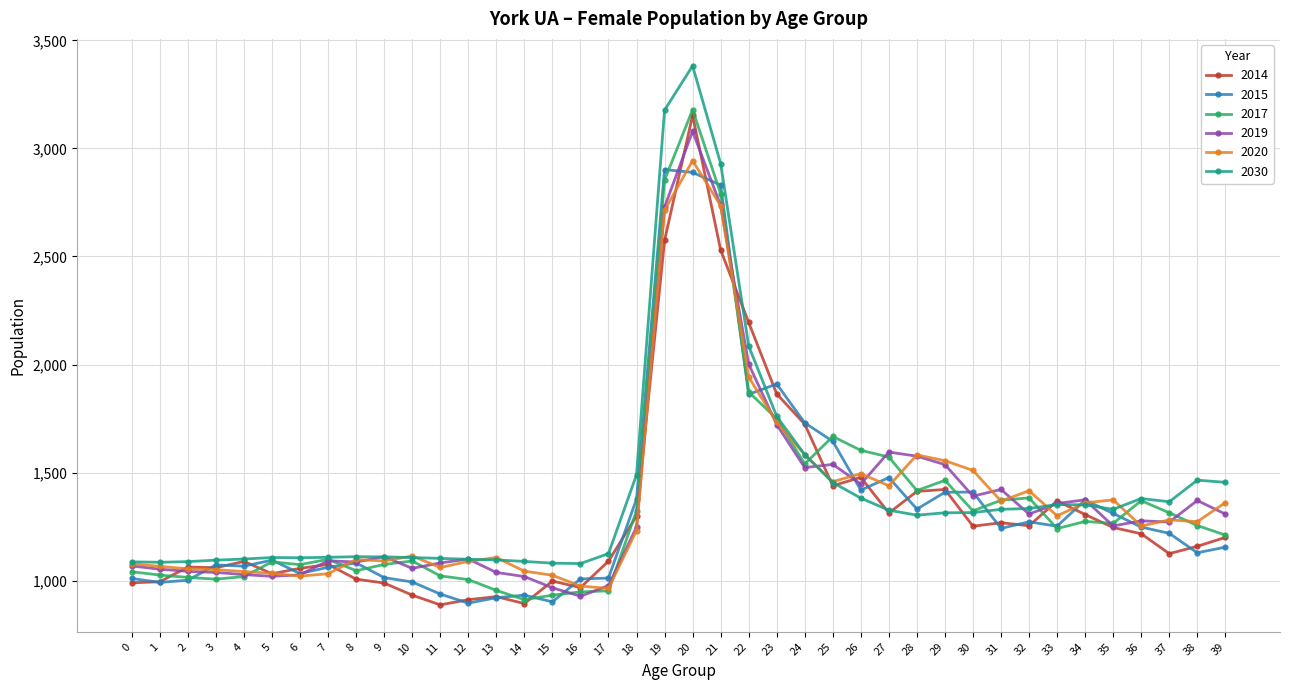

How many values in the 2014 series are below 1200?

20